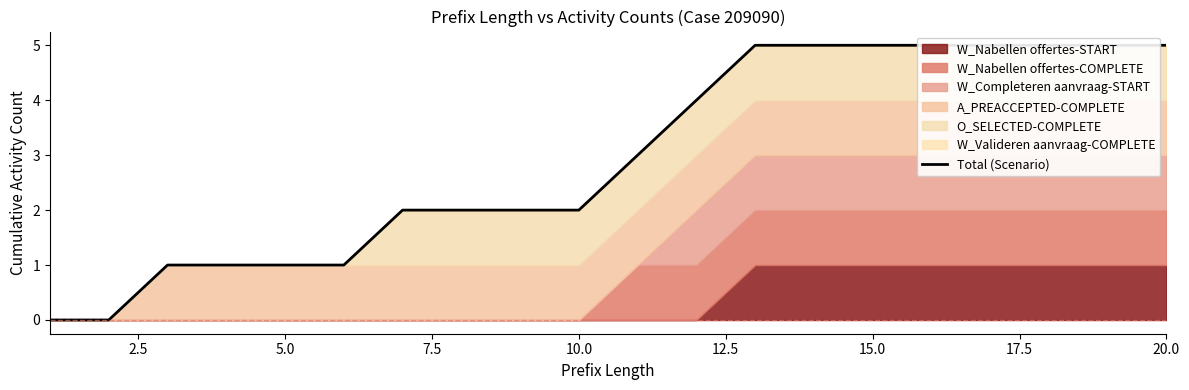

At which label is the value closest to 2?

15.0